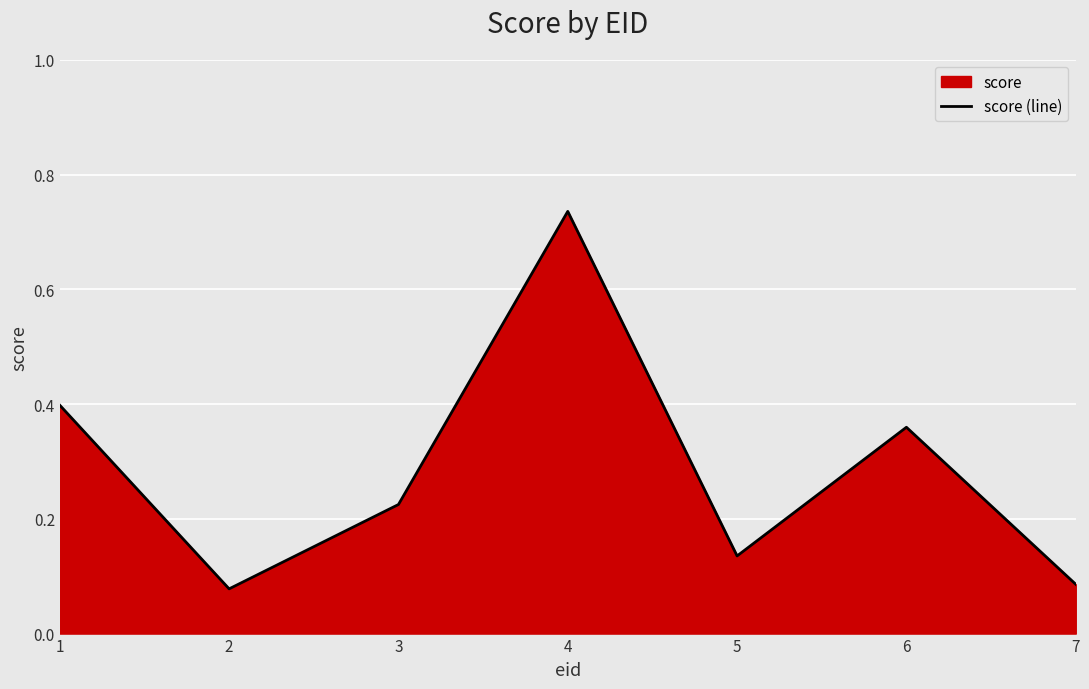

List the labels in order of value, smallest first.

2, 7, 5, 3, 6, 1, 4